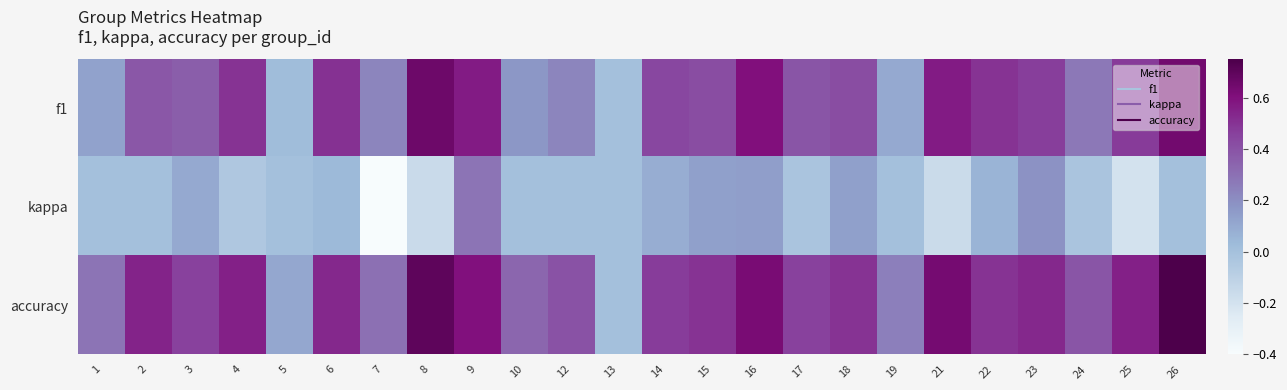

What is the difference between the highest and lowest values at 6?

0.5